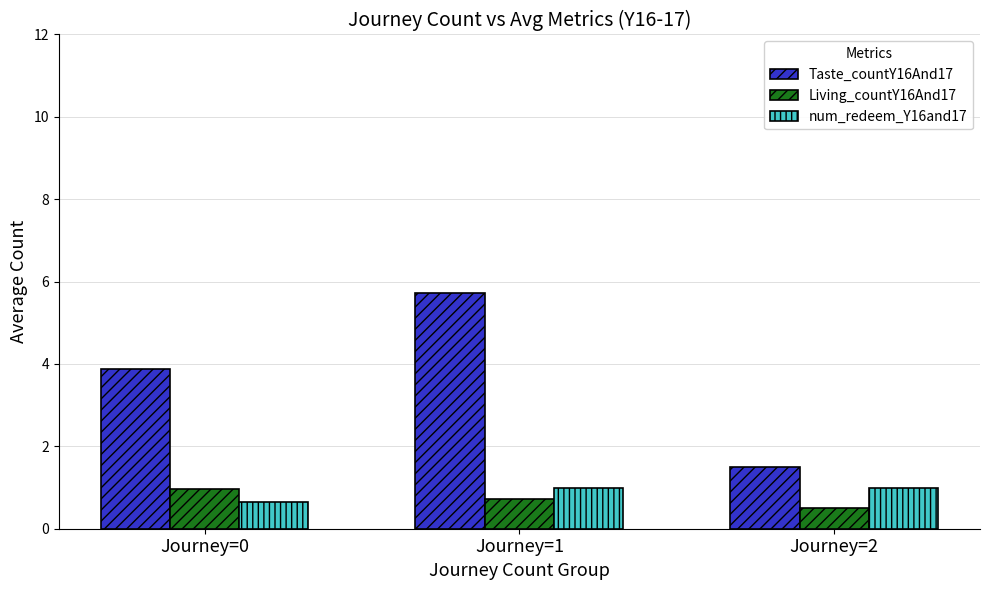

Which series has the largest range (max minus min)?

Taste_countY16And17